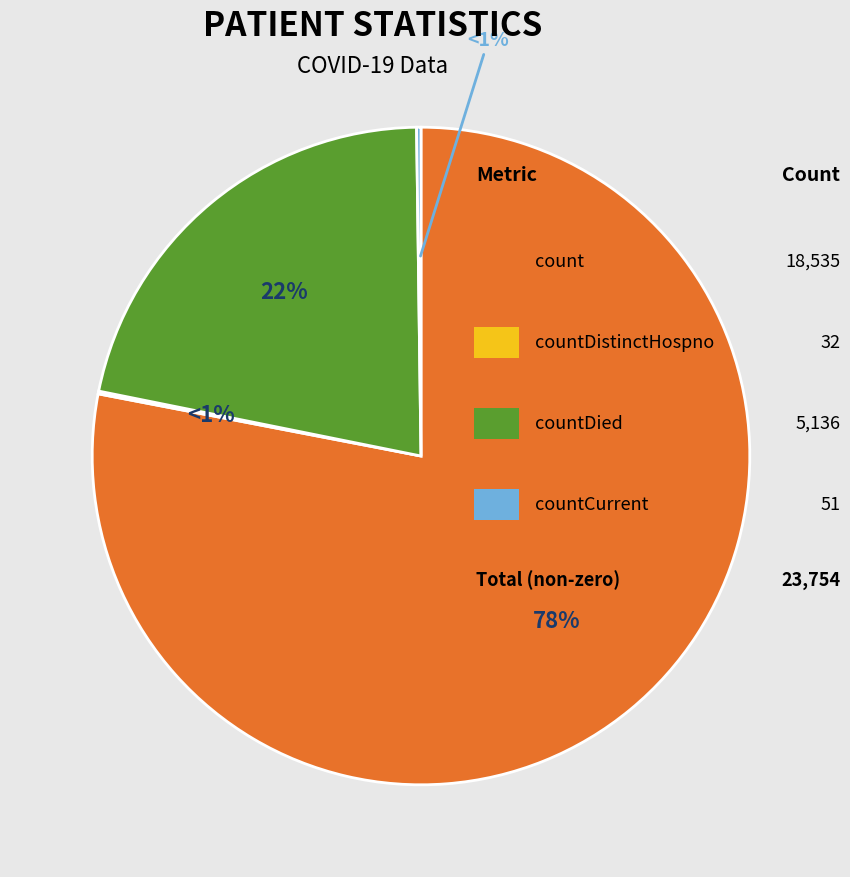

Is it true that count is 67% of the pie?

False